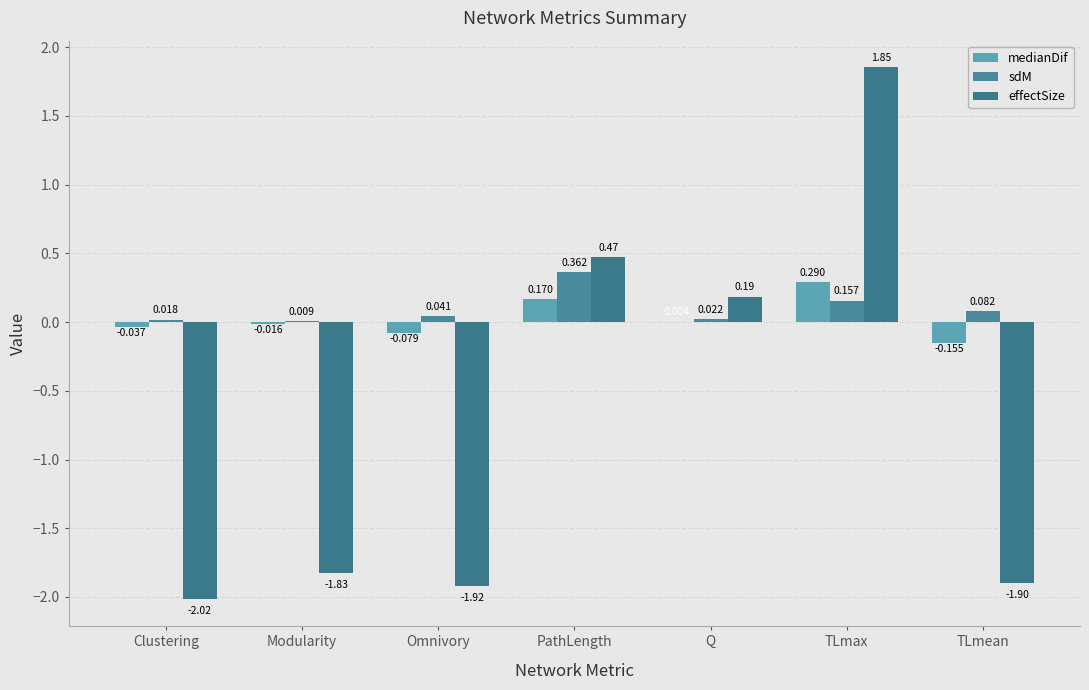

True or false: effectSize has a value of -1.0 at TLmean.

False